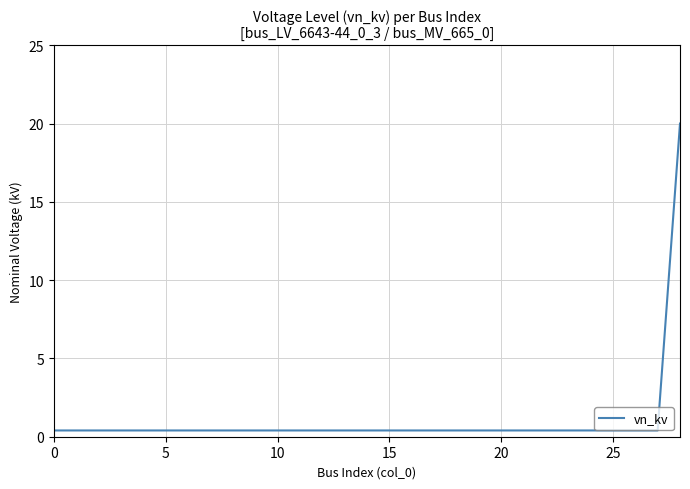

What is the average value?

1.1